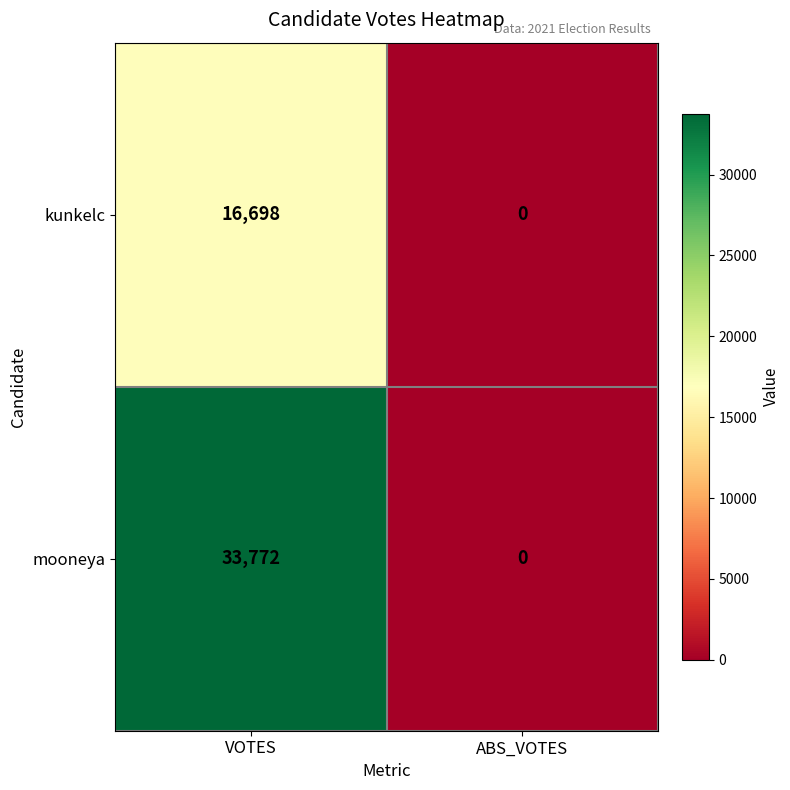

What is the sum of all kunkelc values?

16698